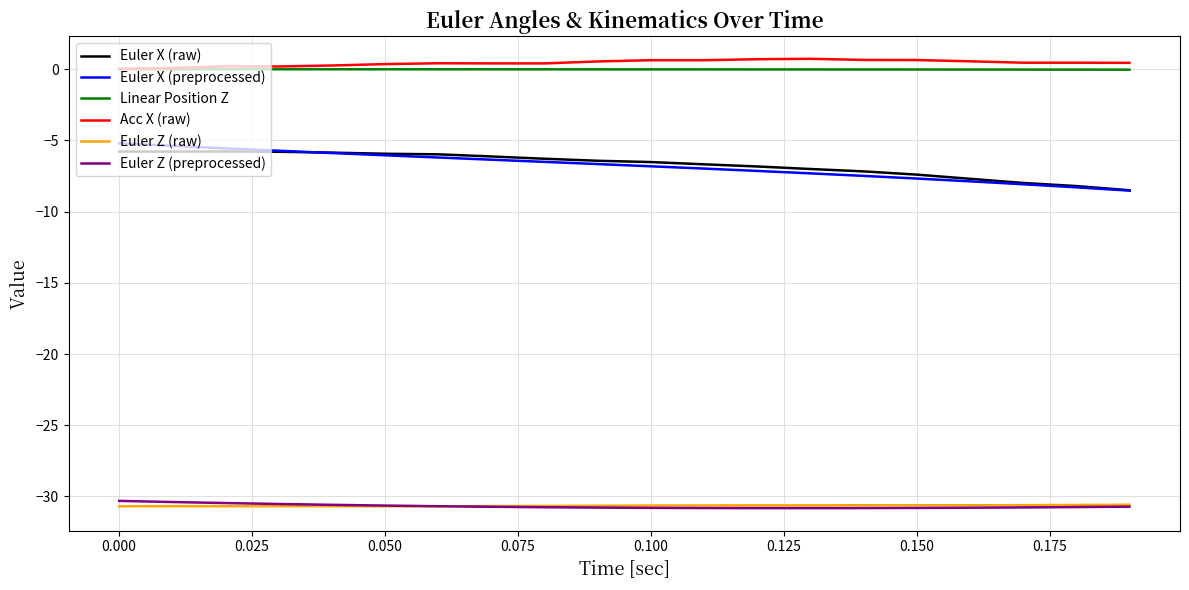

True or false: Euler X (preprocessed) and Acc X (raw) intersect in this chart.

False